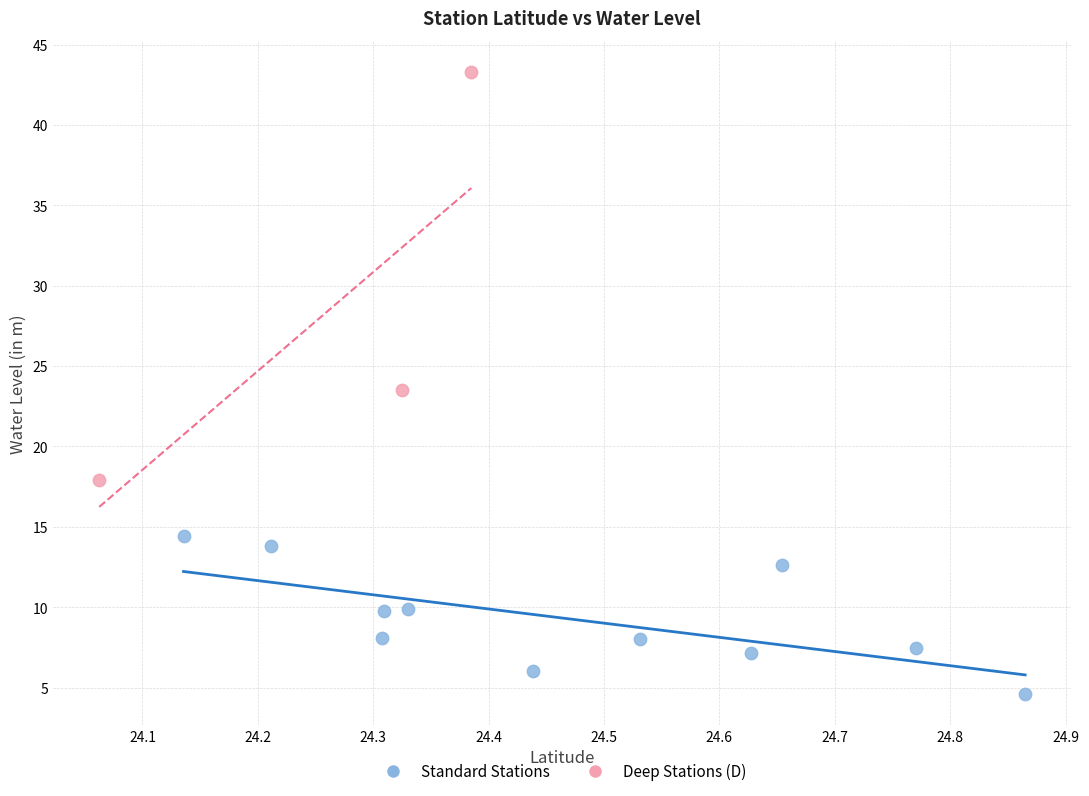

Which series reaches the minimum Y coordinate?

Standard Stations